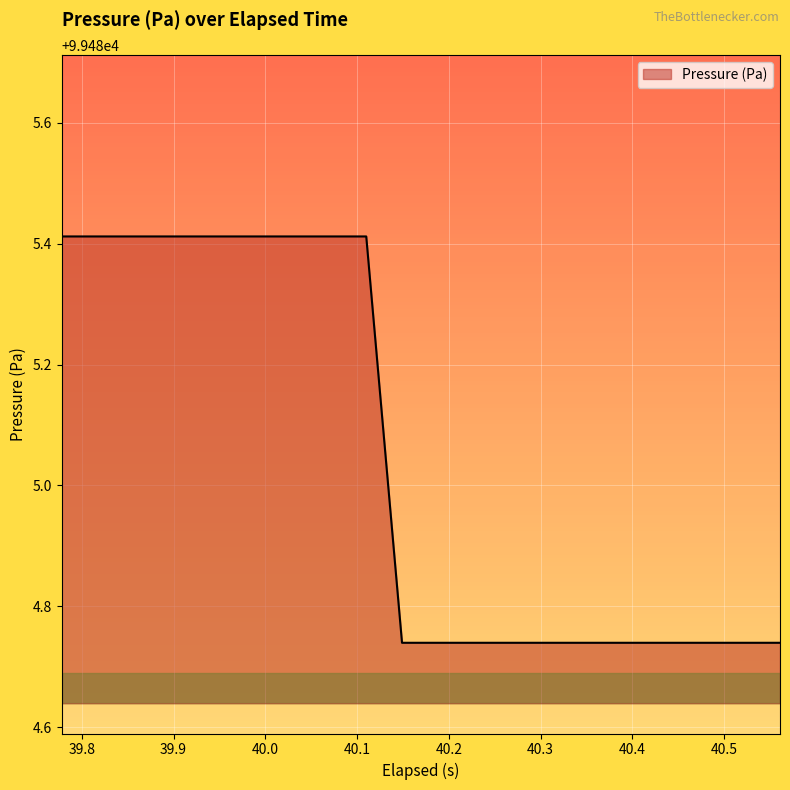

What is the difference between the maximum and minimum values?

0.7